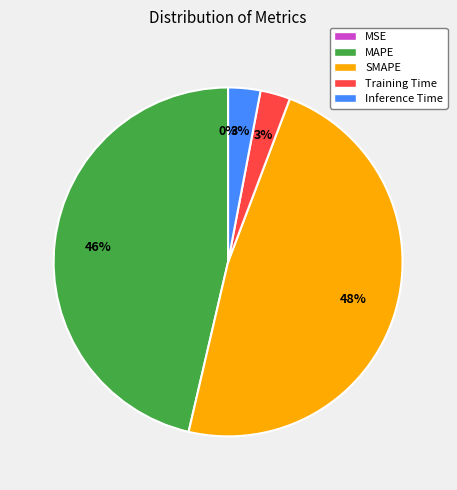

Combined, do Inference Time and Training Time account for over 50%?

No